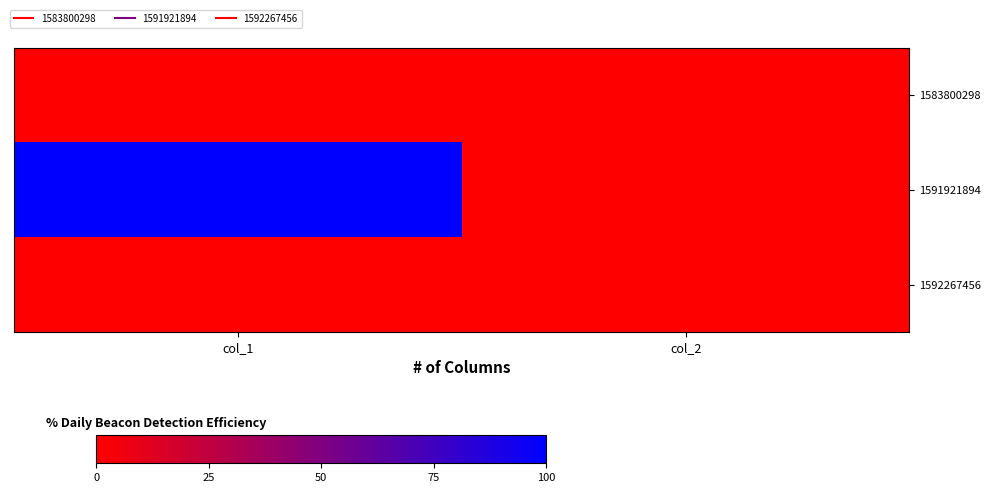

Reading left to right, extract all data points from this chart.

1583800298: col_1=0	col_2=0
1591921894: col_1=1	col_2=0
1592267456: col_1=0	col_2=0